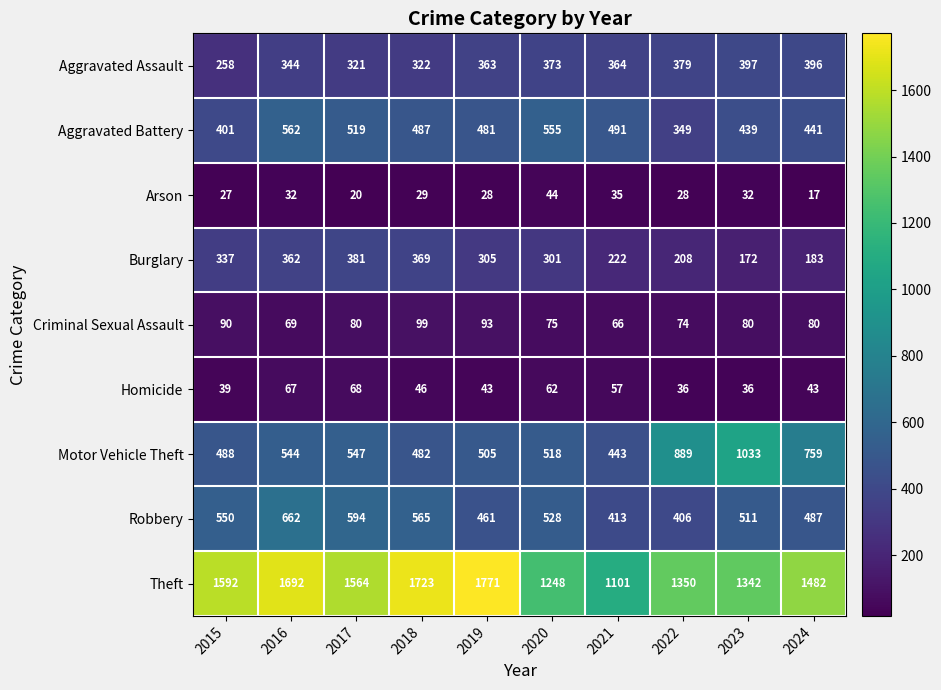

Which series has the widest spread of values?

Theft